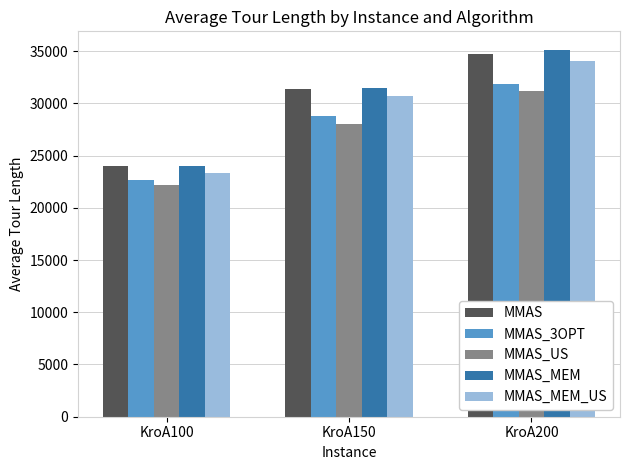

What is the sum of the MMAS_MEM values at KroA200 and KroA150?

66609.9